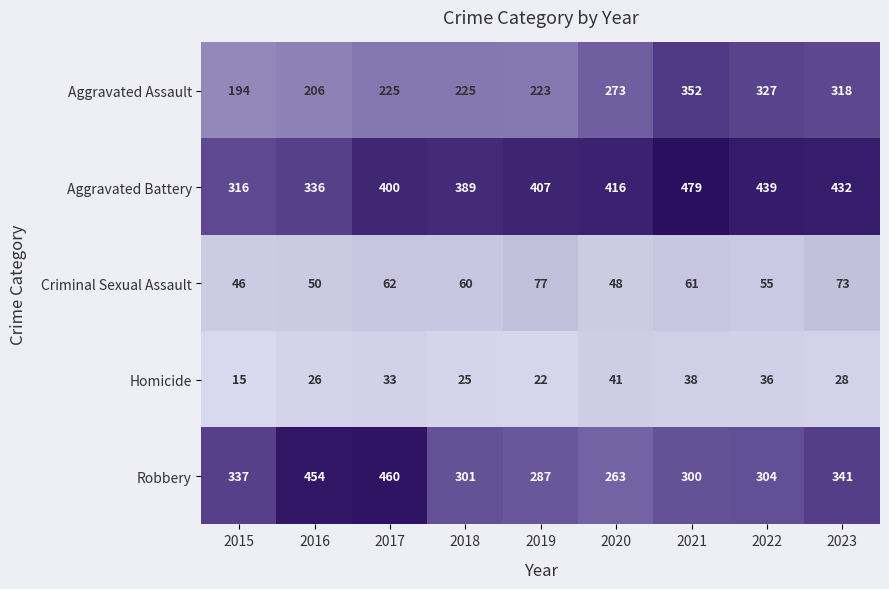

How many series are shown in this chart?

5